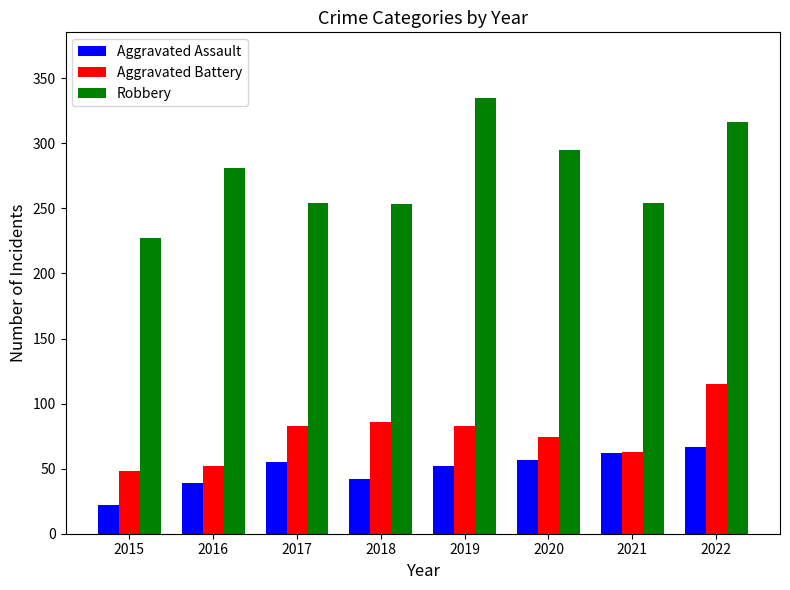

What is the highest value of the Robbery series?

335